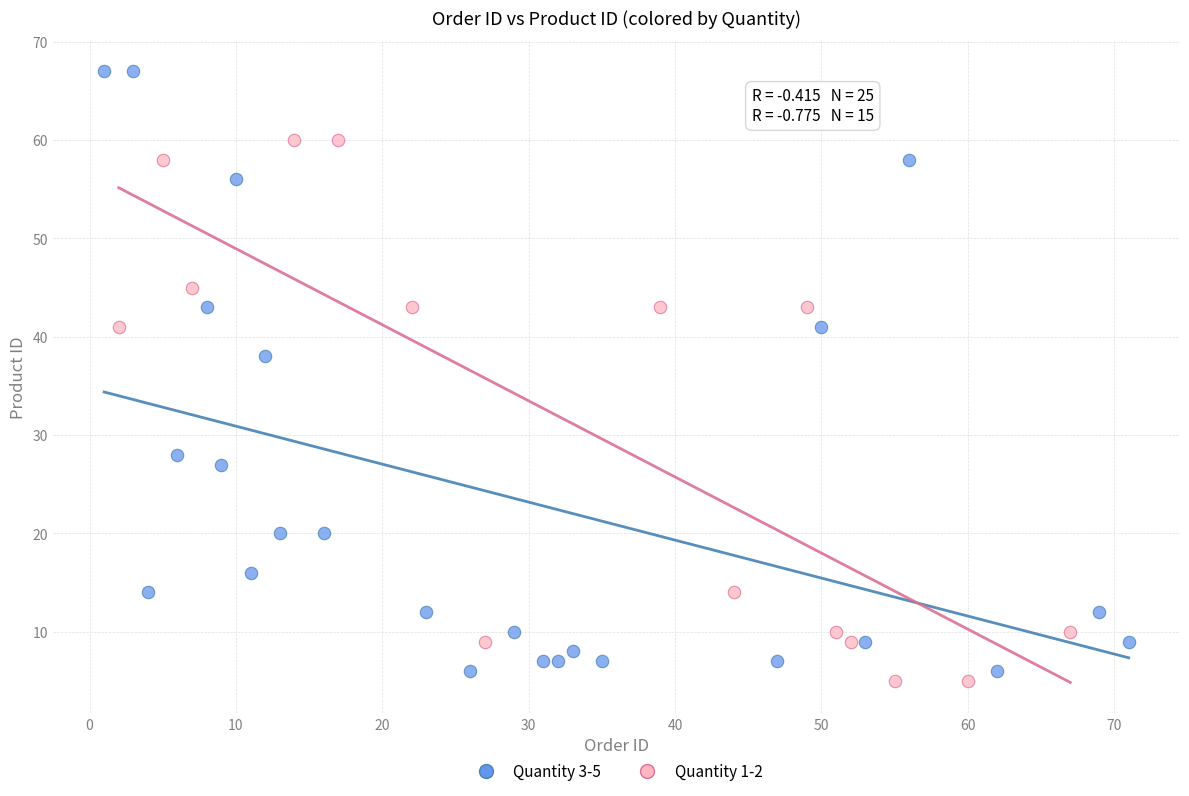

Which series reaches the maximum Y coordinate?

Quantity 3-5